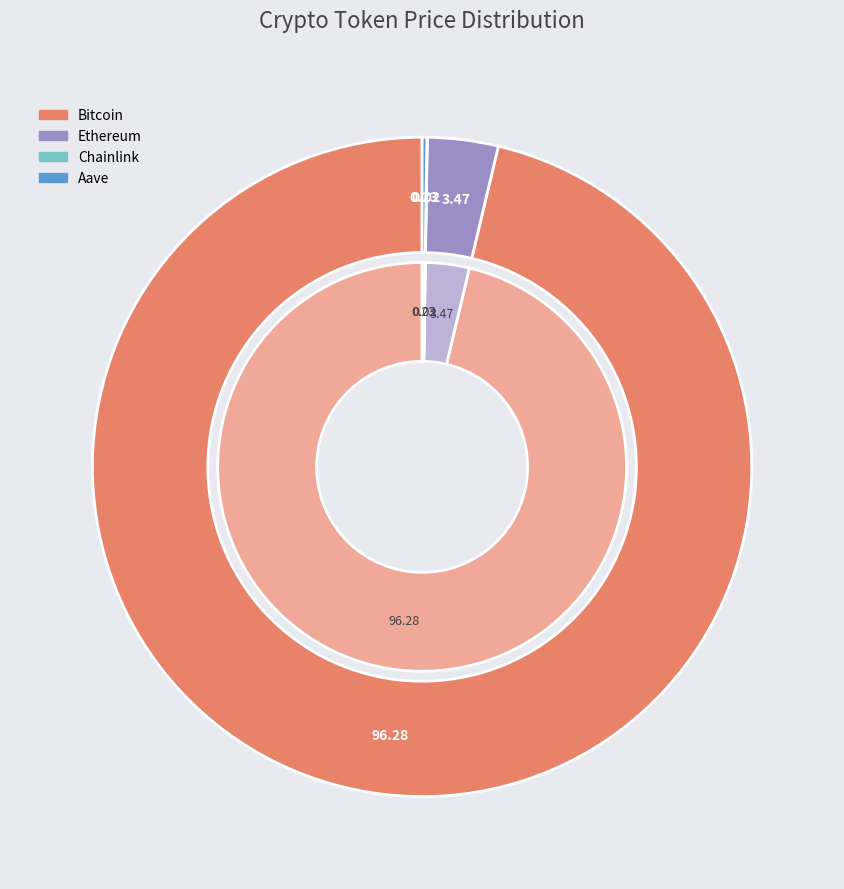

True or false: Aave accounts for 8% of the total.

False